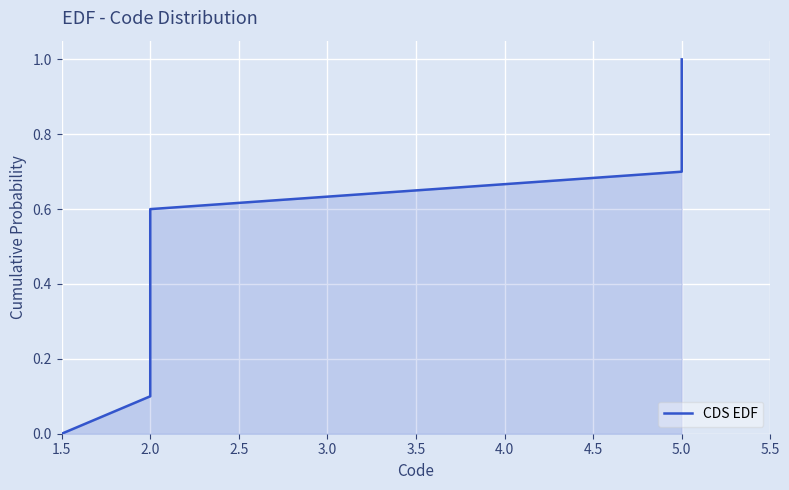

The chart shows a value of 0.9 at 2.0. True or false?

False